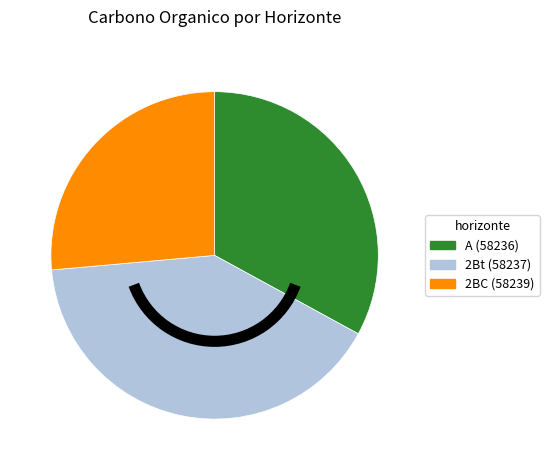

Is there a majority slice in this chart?

No